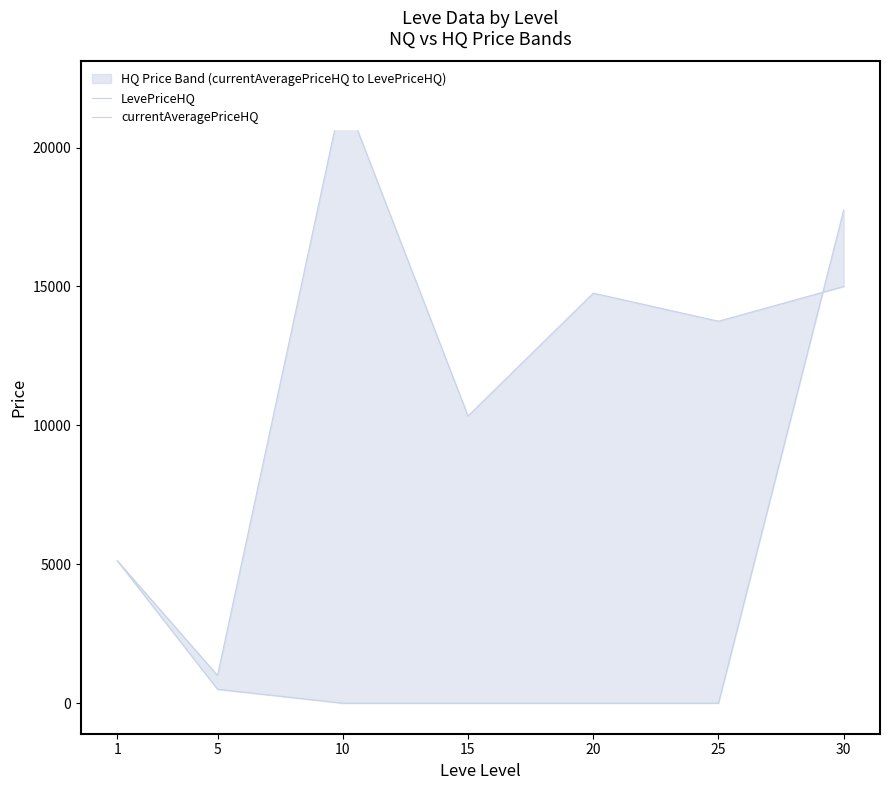

At which category is the sum across all series the highest?

30